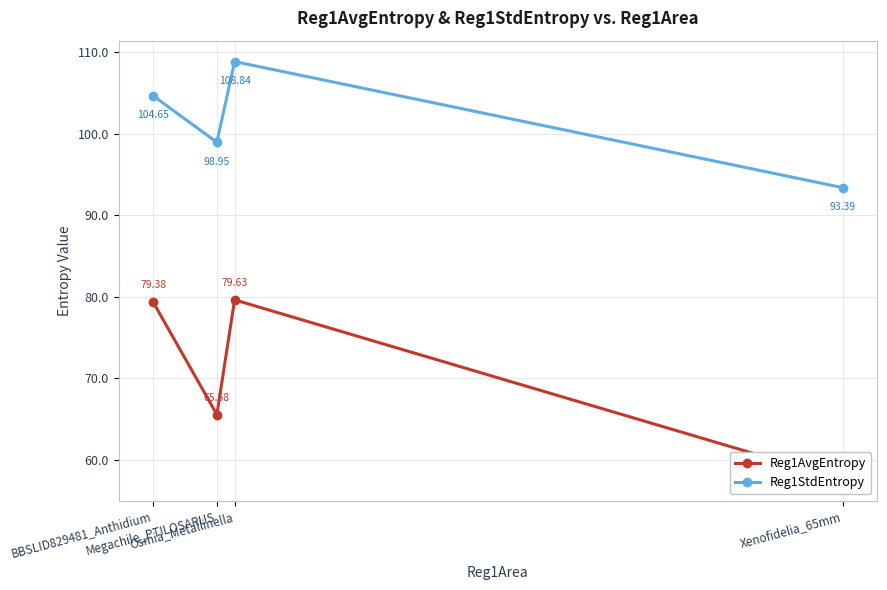

What is the label of the 4th point from the left?

Xenofidelia_65mm